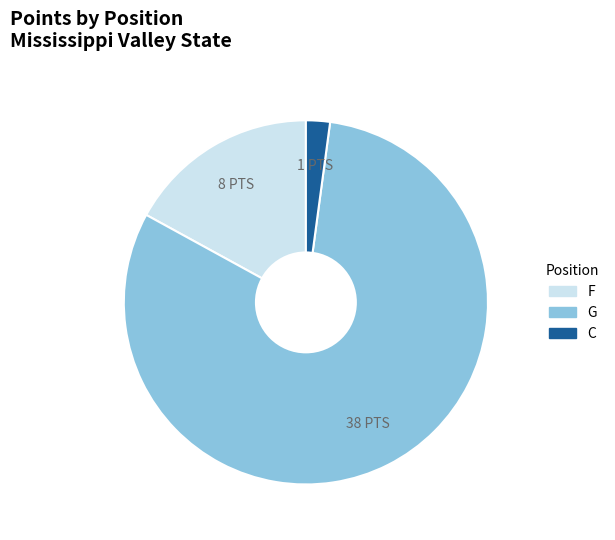

Does any single category account for the majority?

Yes